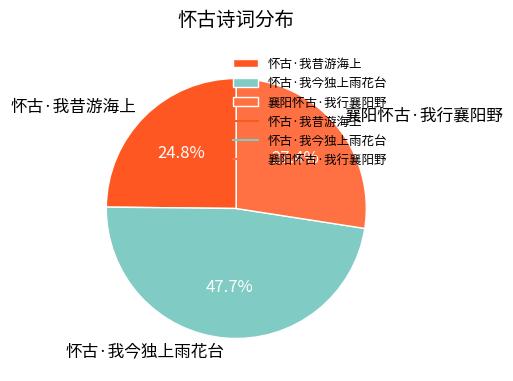

What percentage is the 襄阳怀古·我行襄阳野 slice, to the nearest percent?

27%